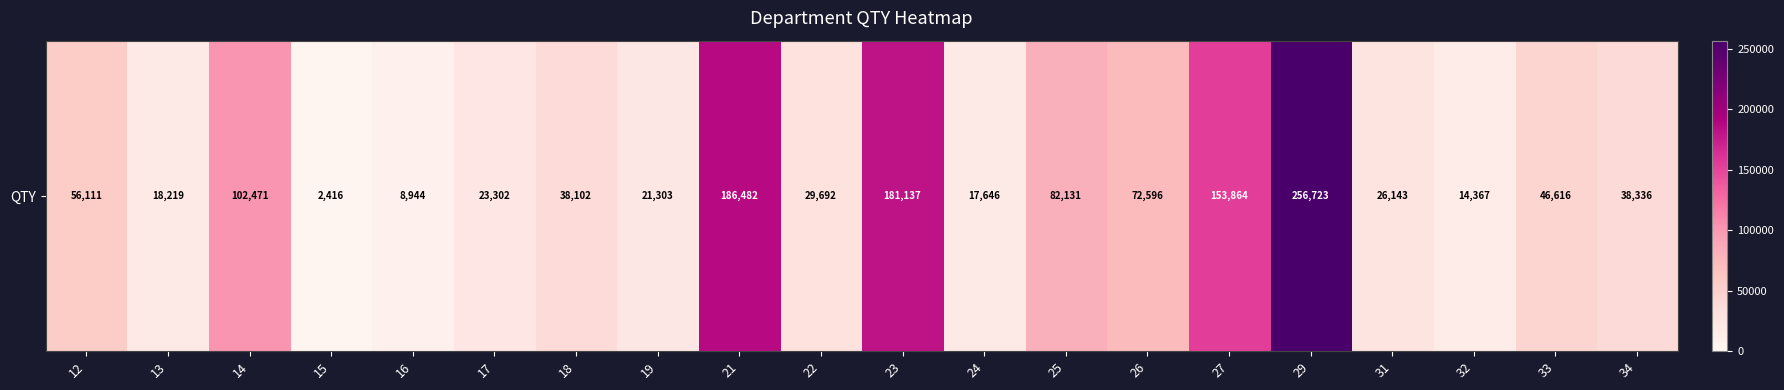

What is the greatest value displayed?

256723